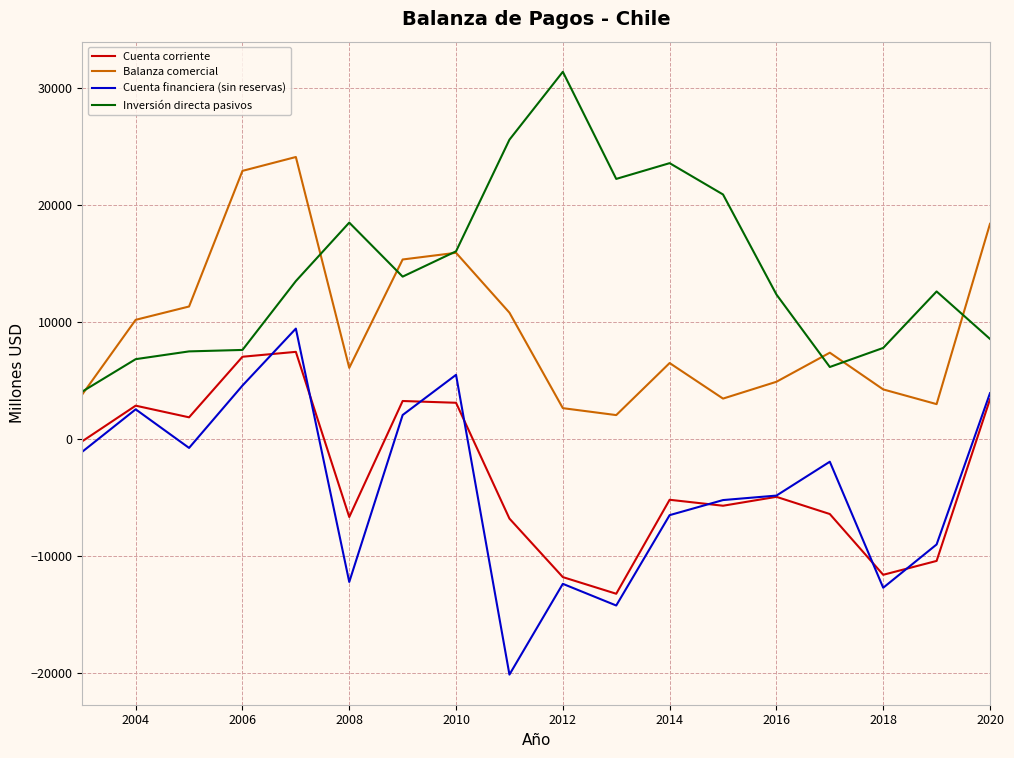

What is the minimum value shown in the chart?

-20172.7